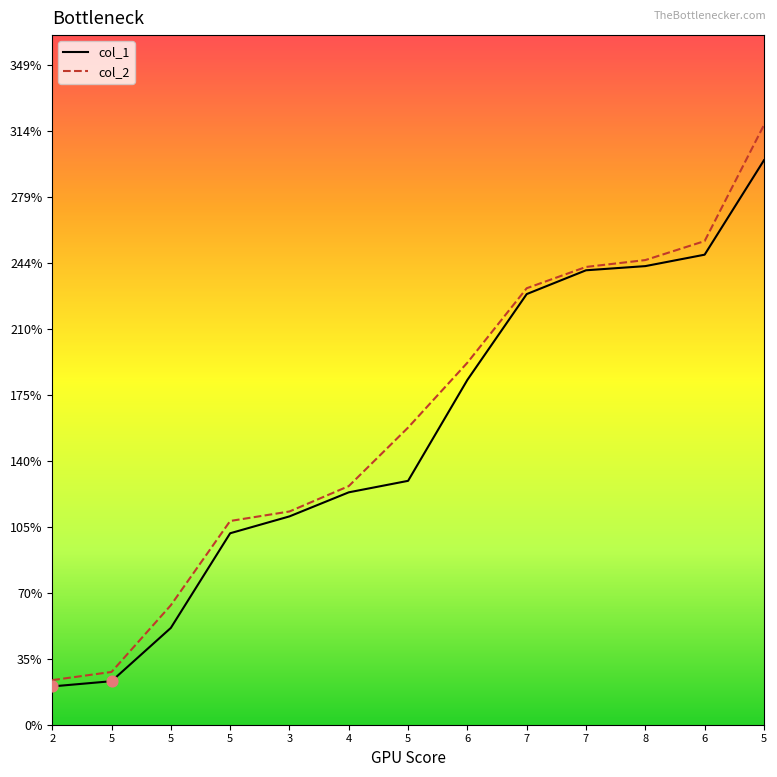

What are all the series names shown in the legend?

col_1, col_2